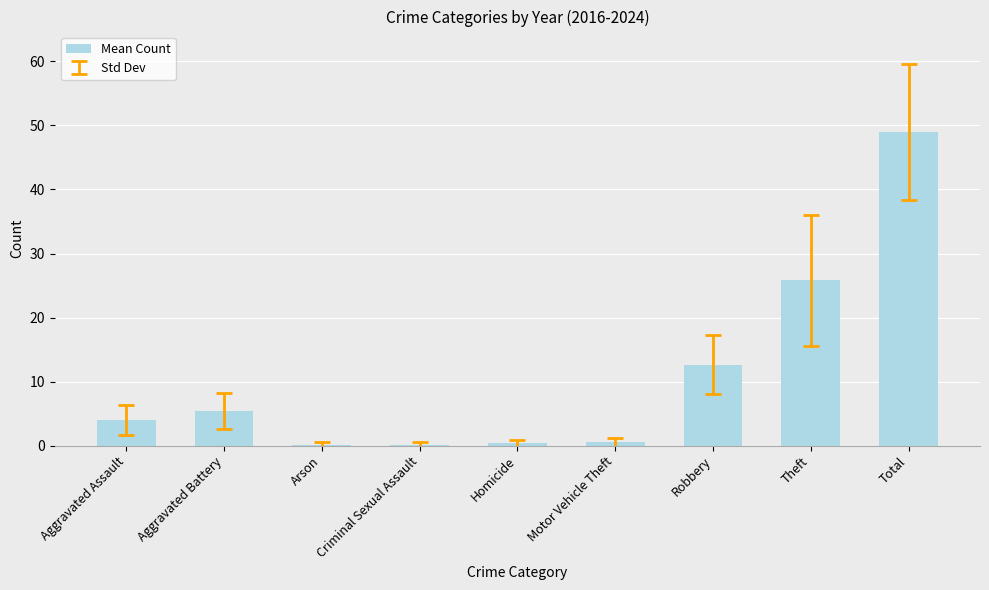

Is it true that the value at Total is 49.0?

True